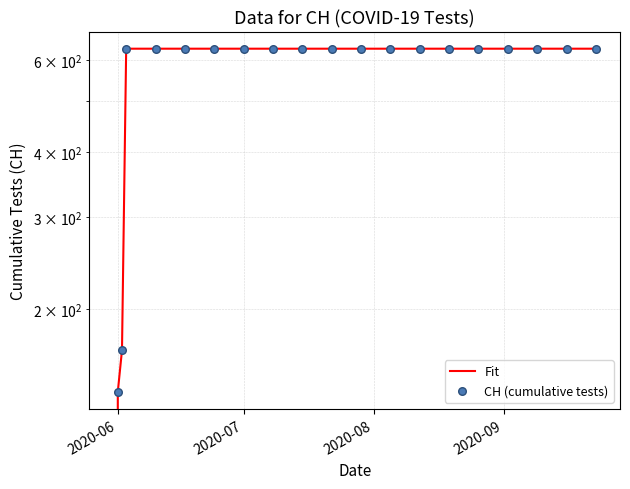

Is the value of CH (cumulative tests) at 15 greater than the value of Fit at 11?

No